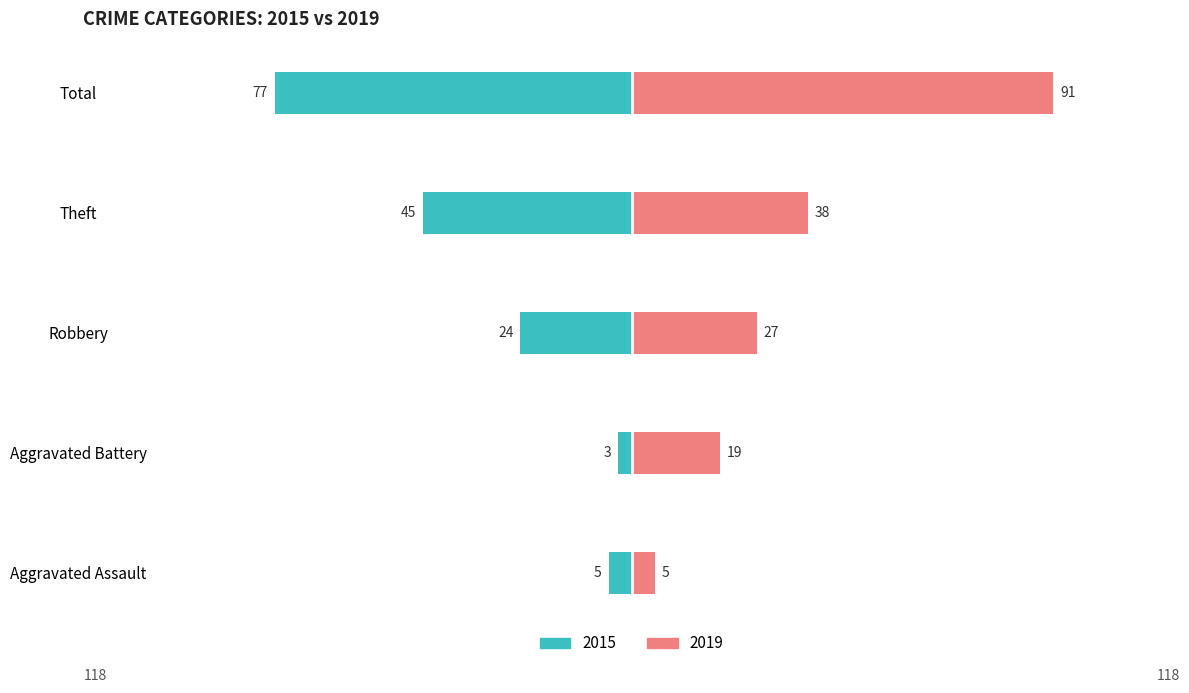

What position from the left is Robbery?

3